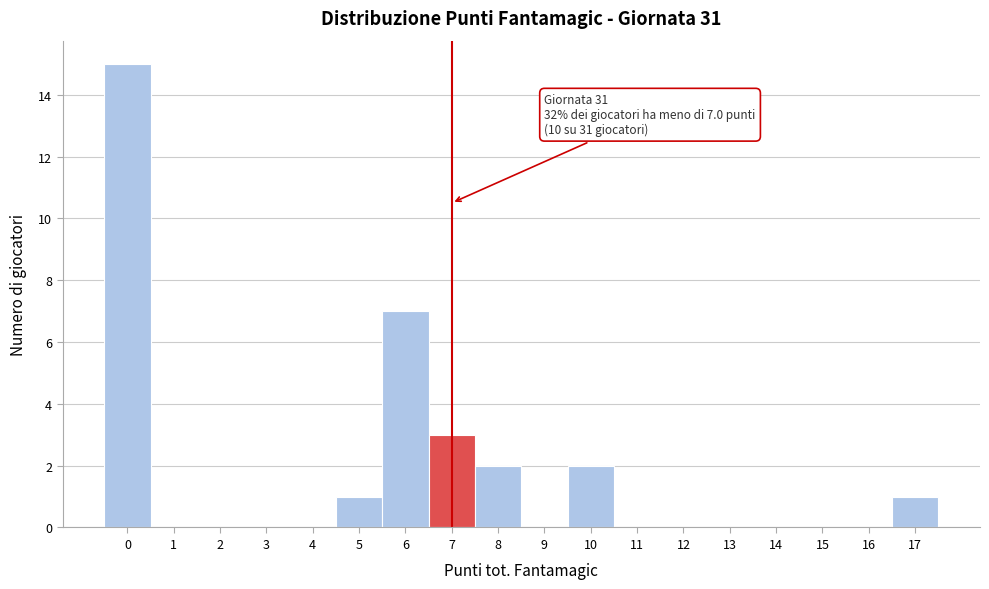

Over which range of the x-axis is the bar tallest?

-0.5 to 0.5